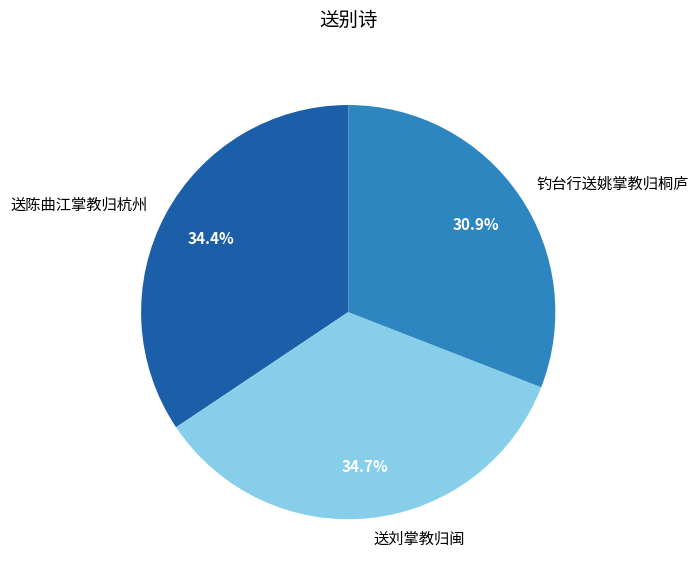

To the nearest percent, what portion does 送刘掌教归闽 represent?

35%